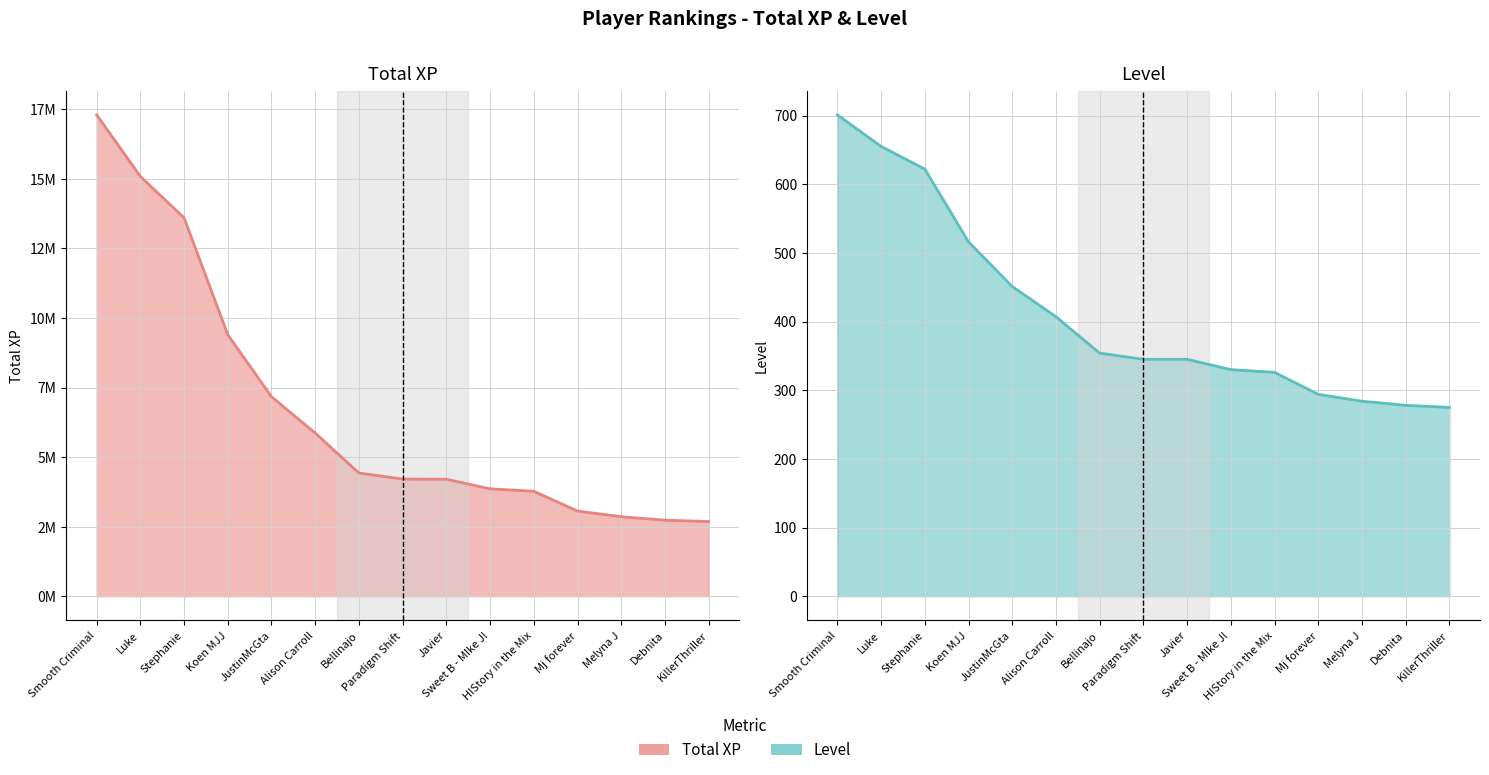

True or false: Level and Total XP cross at least once.

False